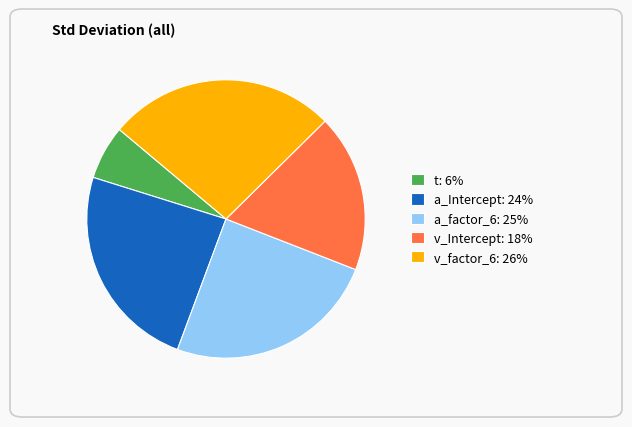

Does any single category account for the majority?

No